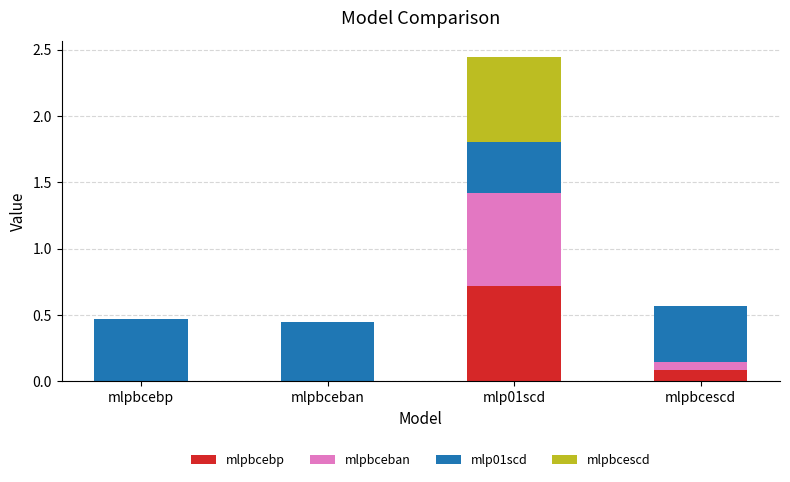

At which category is the sum across all series the highest?

mlp01scd